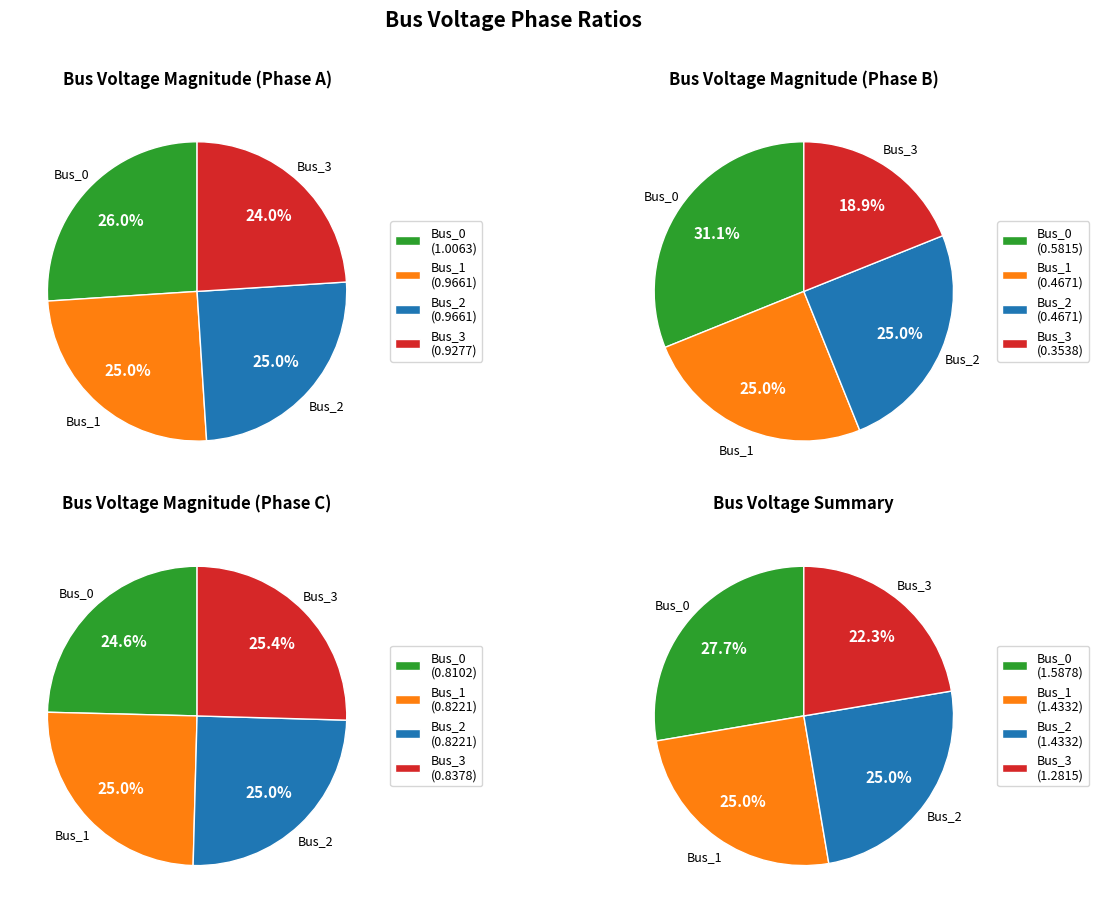

Is there a majority slice in this chart?

No